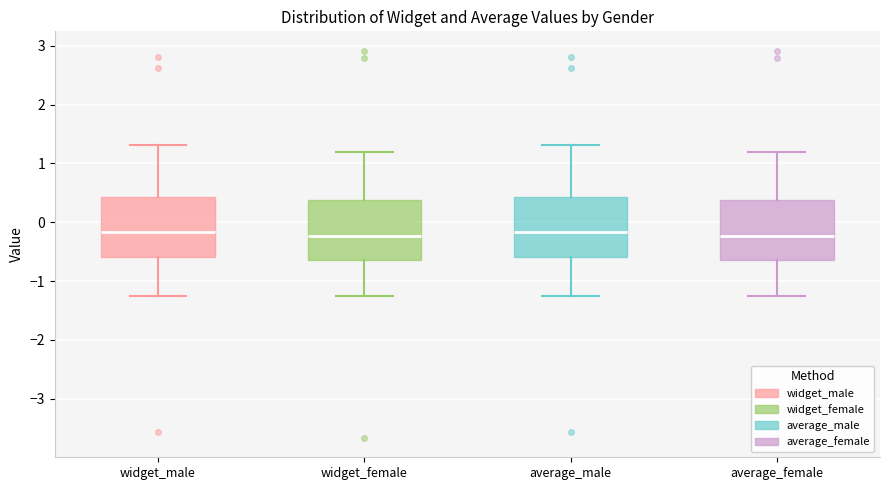

Where is the upper edge of the box for average_male on the y-axis? The values are not printed on the chart, so give them approximately, as read against the axis.

0.4